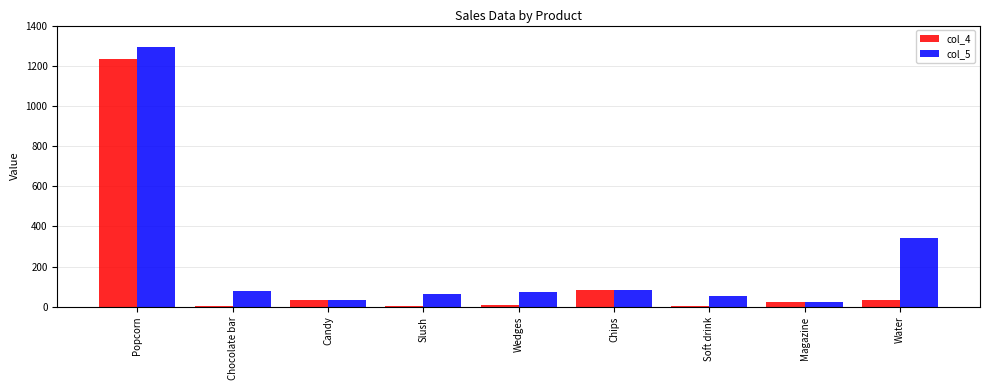

Rank the series at Popcorn from lowest to highest value.

col_4, col_5